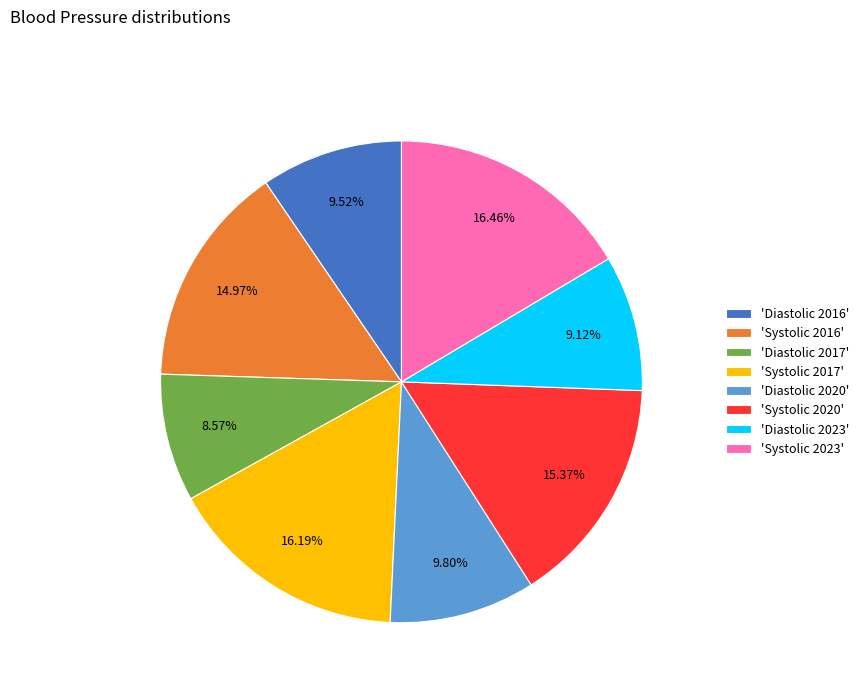

What is the ratio of the value at 'Systolic 2017' to the value at 'Diastolic 2017'?

1.9